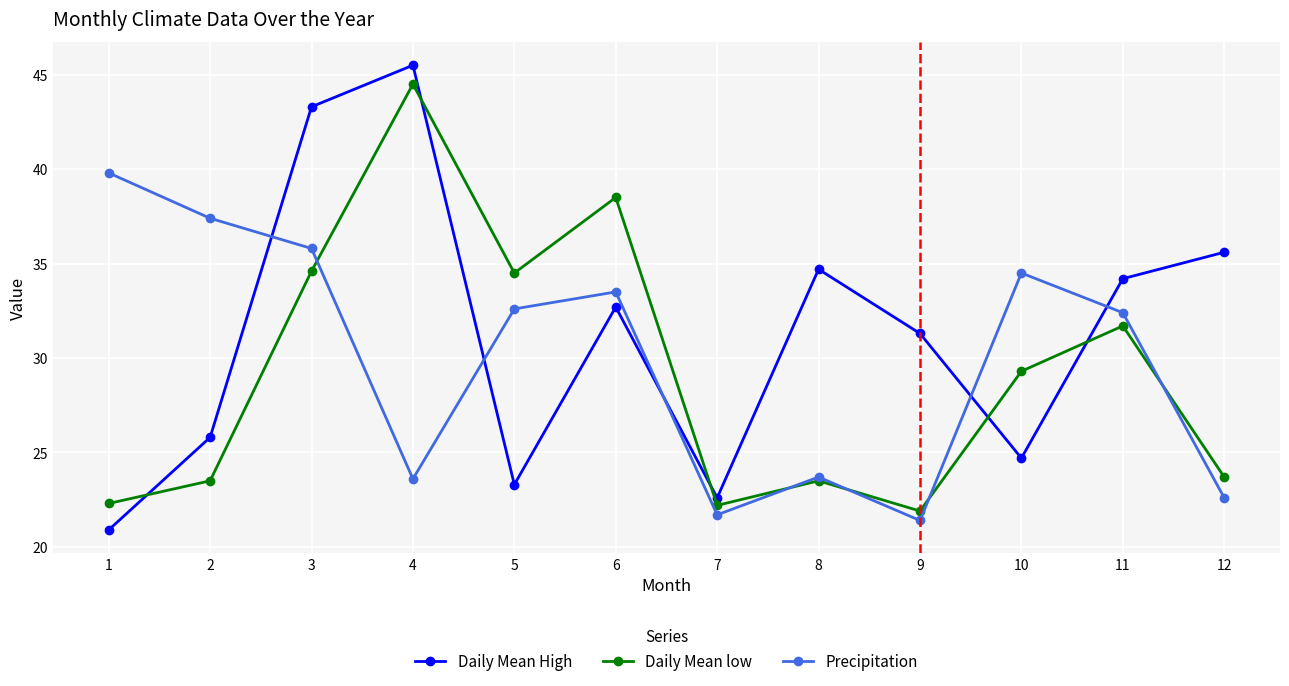

At how many categories does at least one series exceed 34?

10